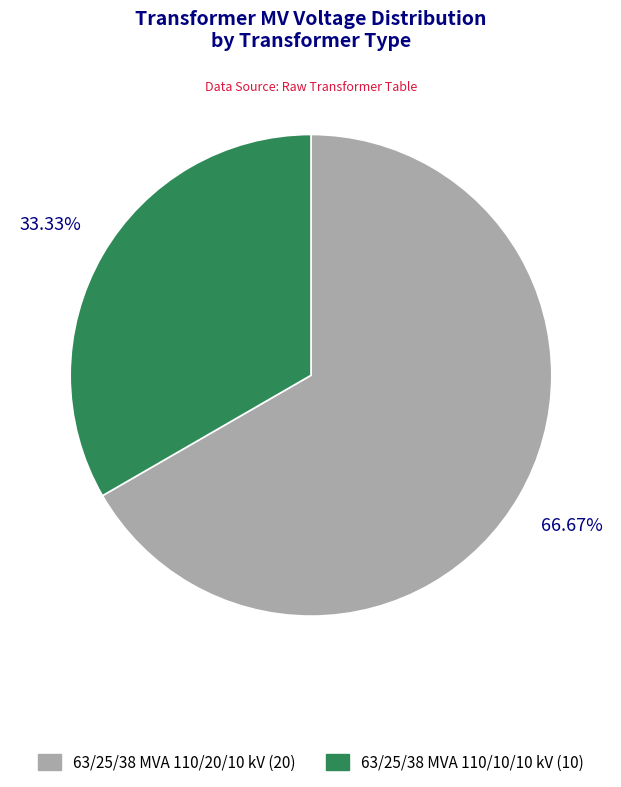

Approximately how many times larger is the value at 63/25/38 MVA 110/10/10 kV compared to 63/25/38 MVA 110/20/10 kV?

0.5